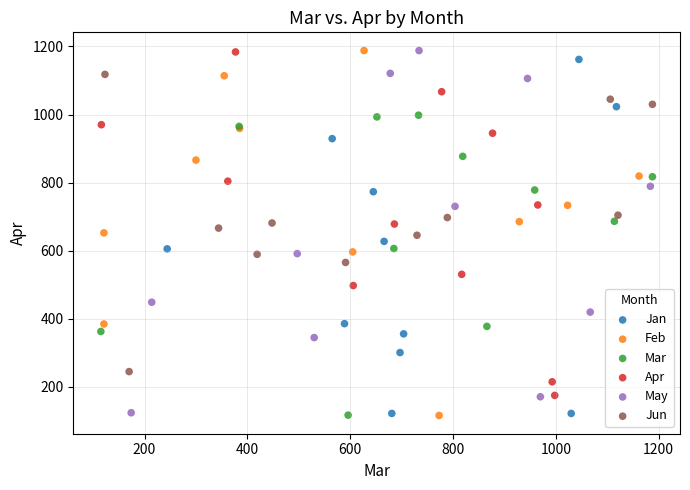

What are all the series names shown in the legend?

Jan, Feb, Mar, Apr, May, Jun